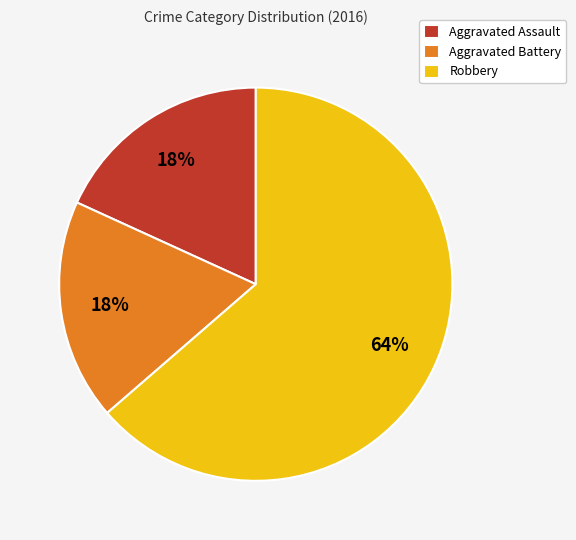

What is the largest slice in the pie chart?

Robbery